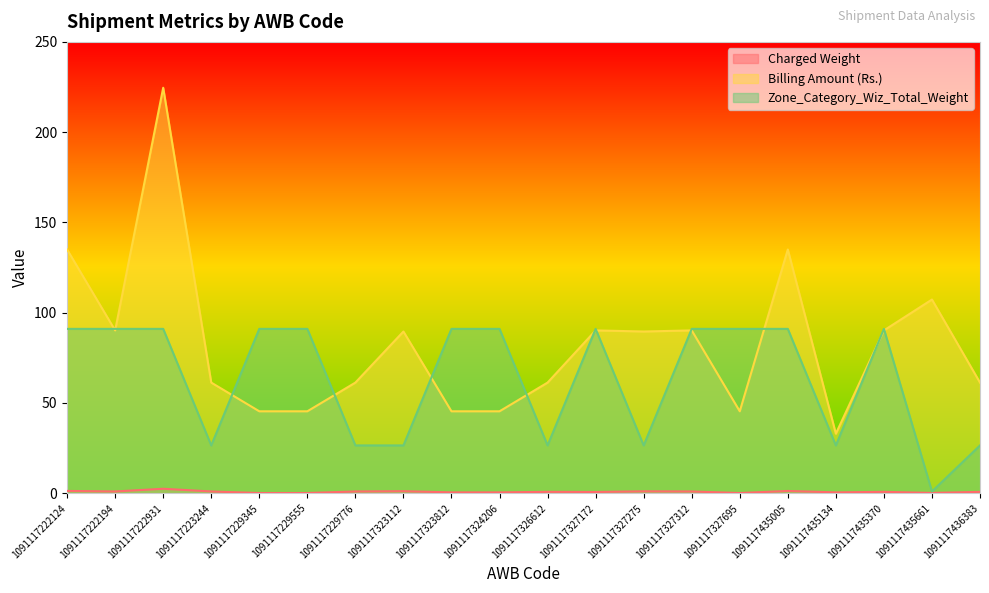

What is the spread (max minus min) of values at 1091117229555?

90.9